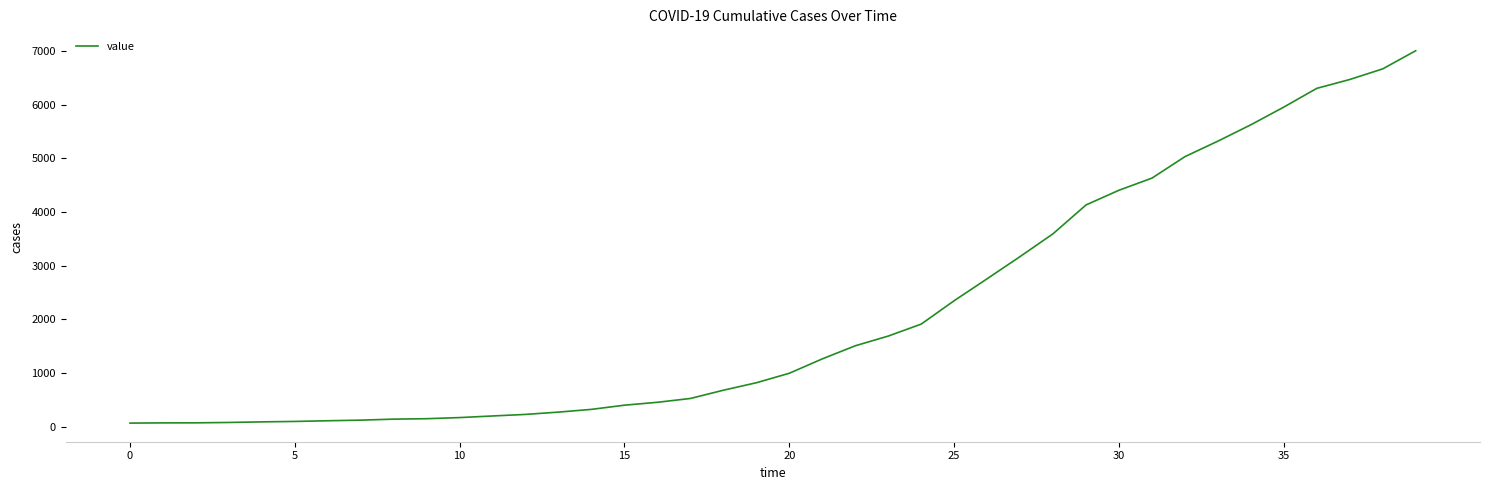

What is the greatest value displayed?

7004